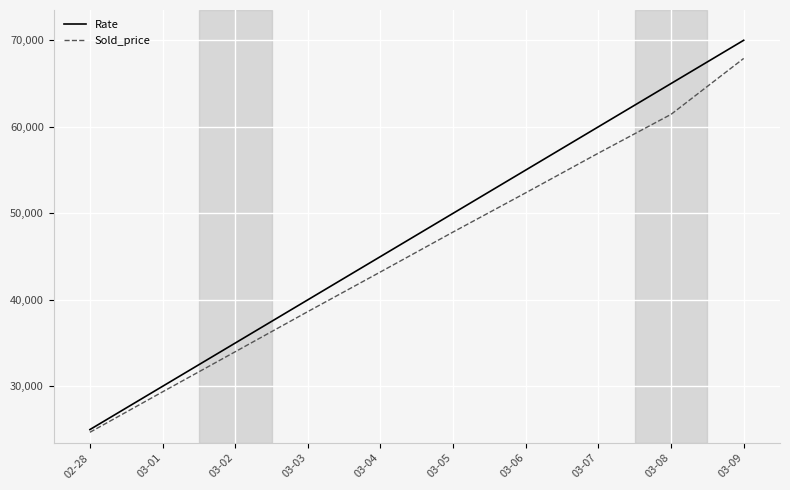

Count the number of data series in this chart.

2